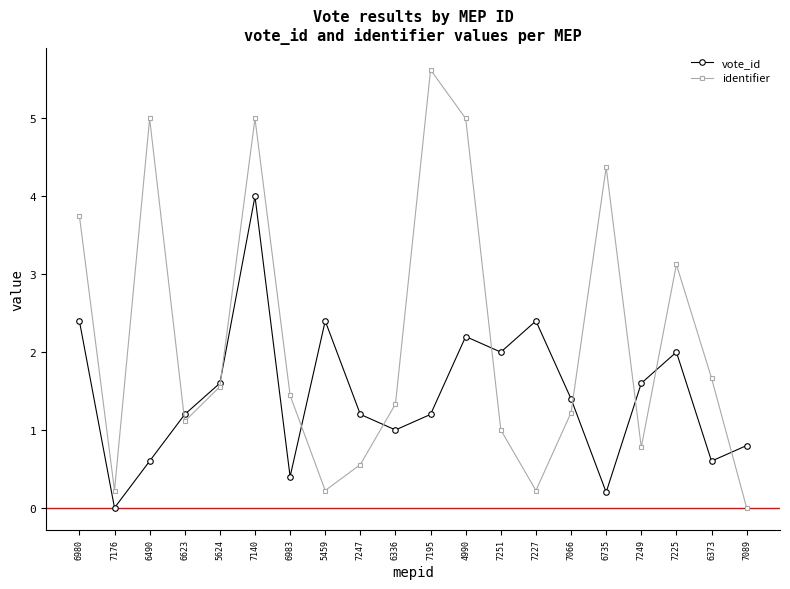

What is the total value across all series at 7140?

9.0